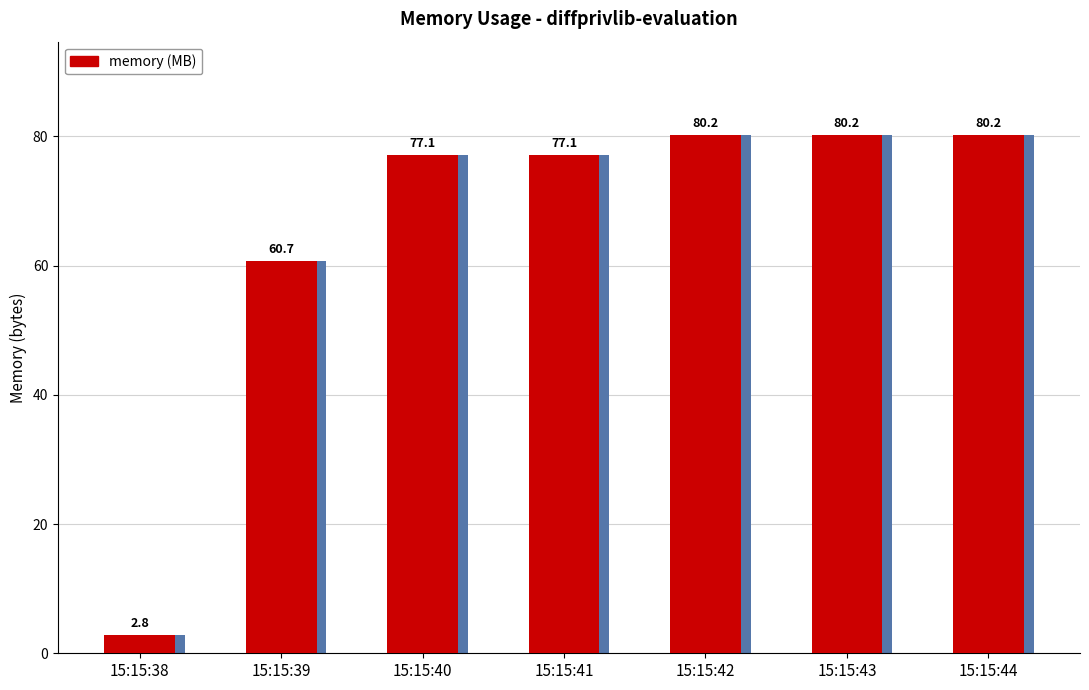

The chart shows a value of 2.8 at 15:15:38. True or false?

True